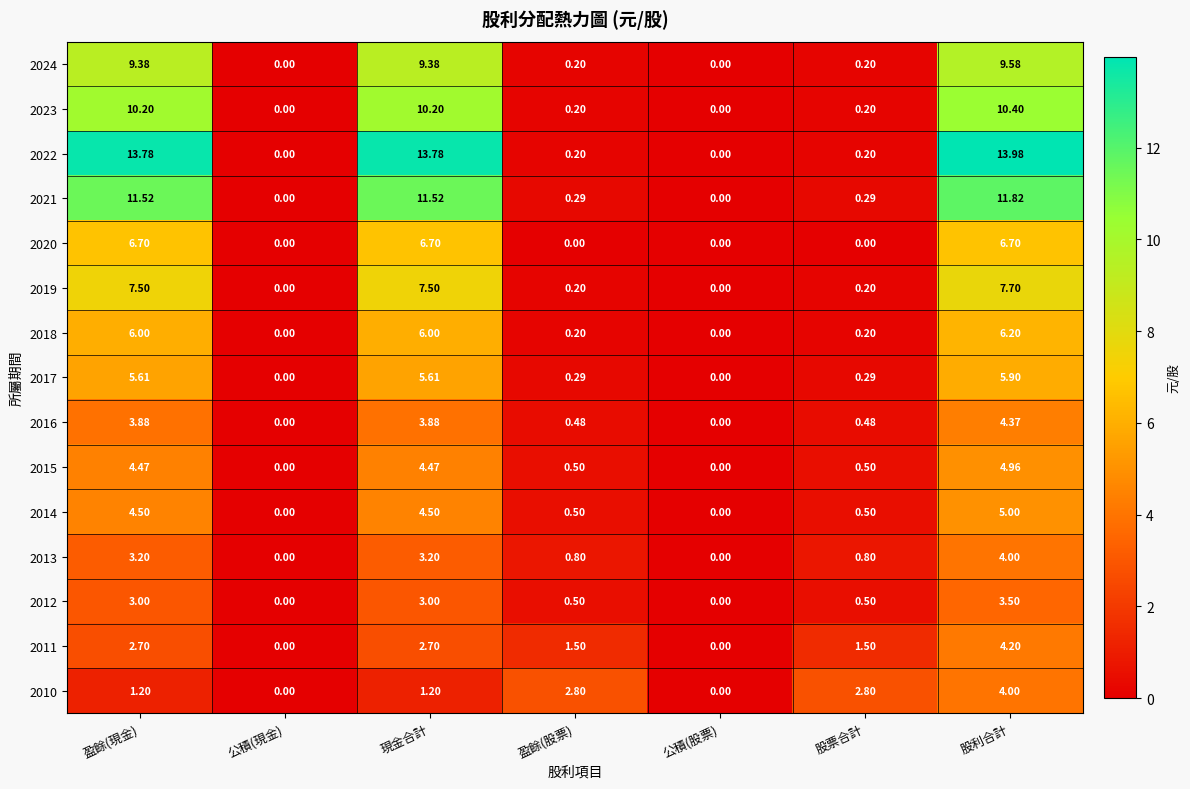

At which label does 2012 reach its peak?

股利合計